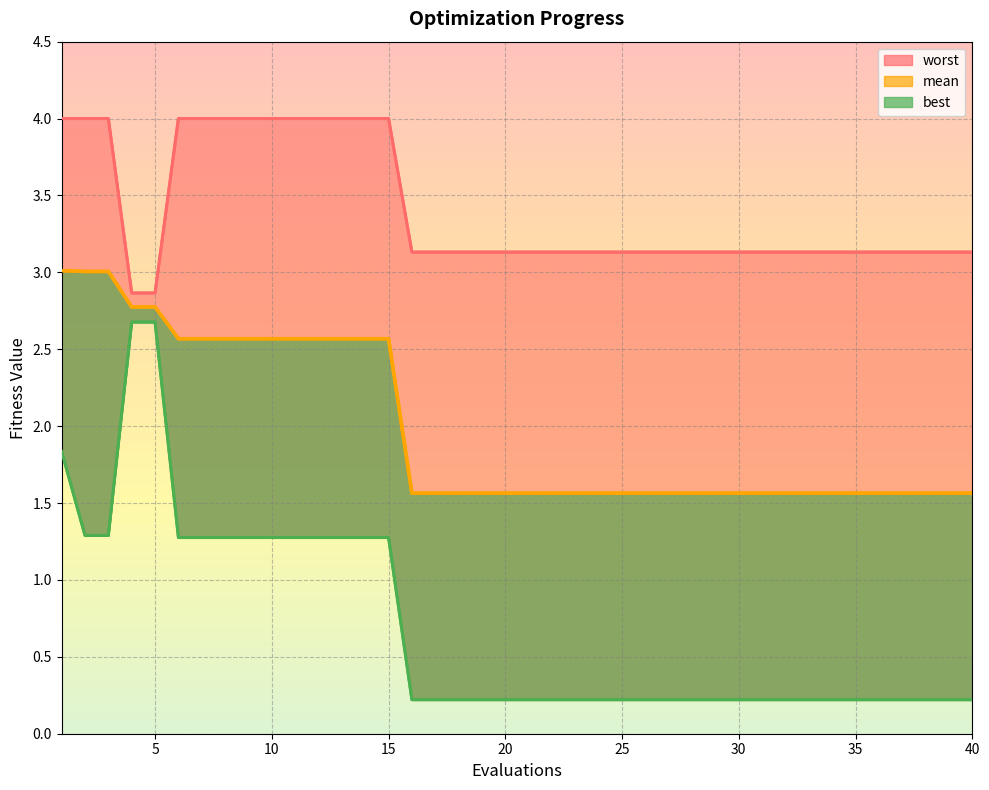

True or false: worst has a value of 4.0 at 10.

True